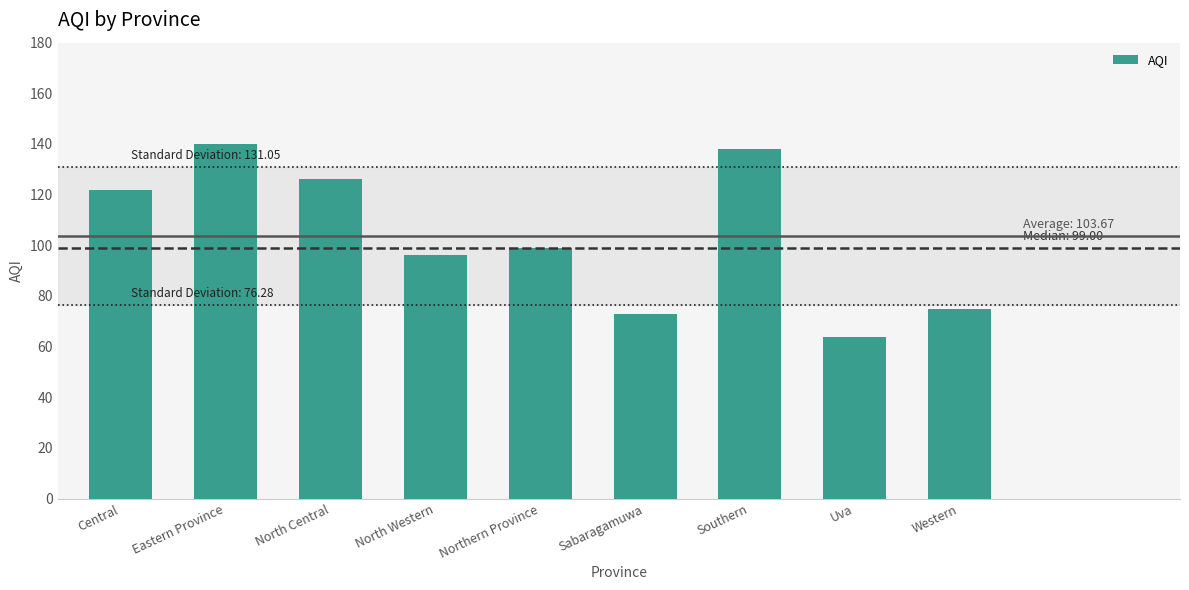

How many bars are there in total?

9